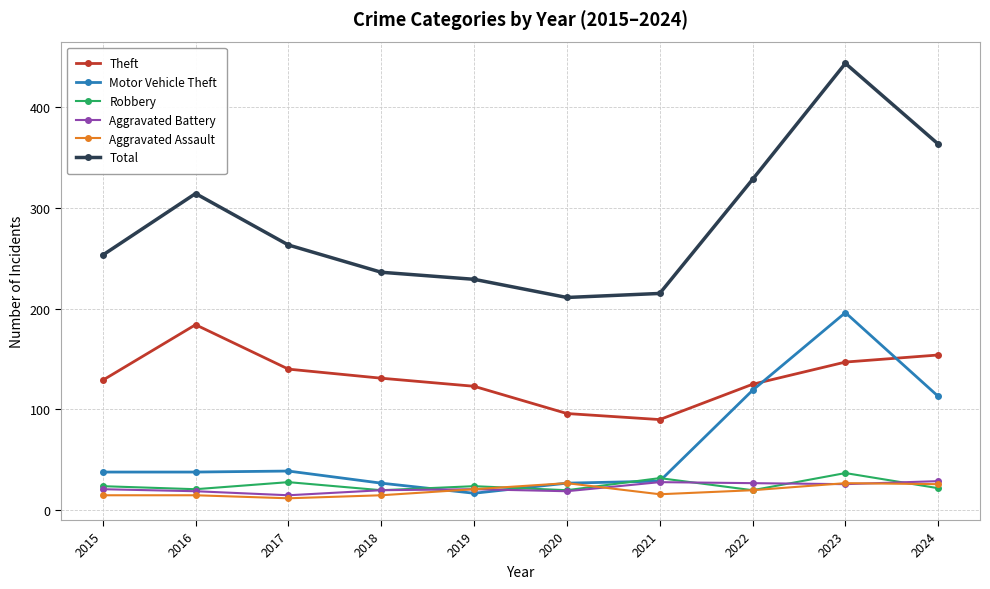

Where is the first local maximum for Theft?

2016